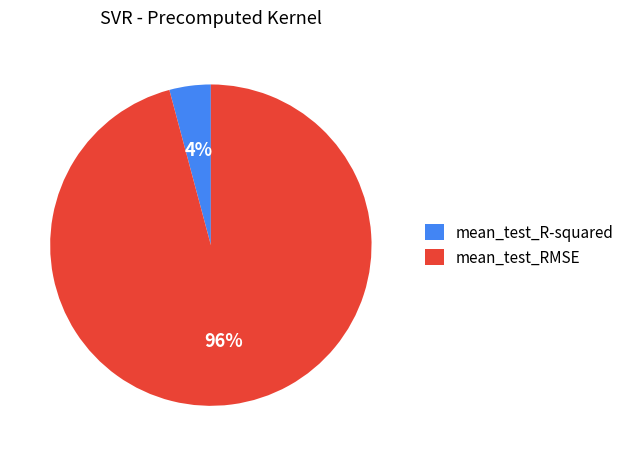

Is the sum of mean_test_RMSE and mean_test_R-squared greater than half?

Yes